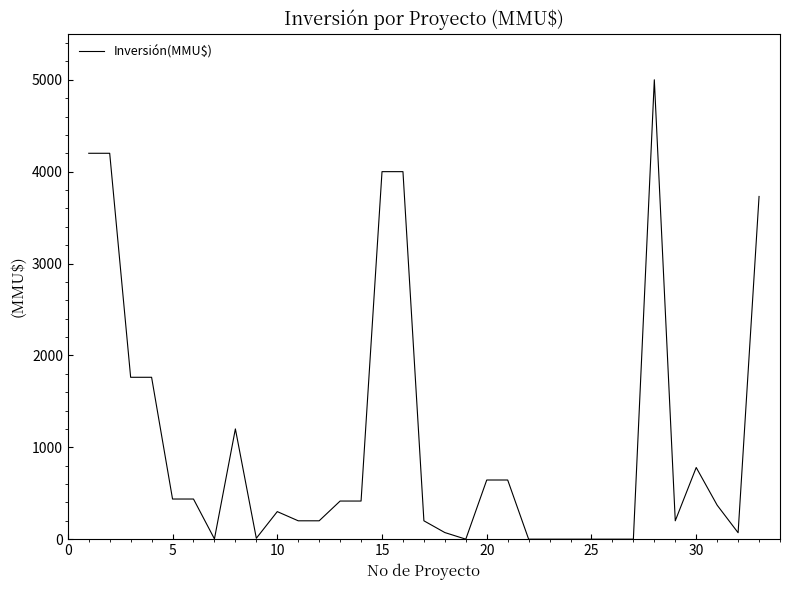

What is the greatest value displayed?

5000.0